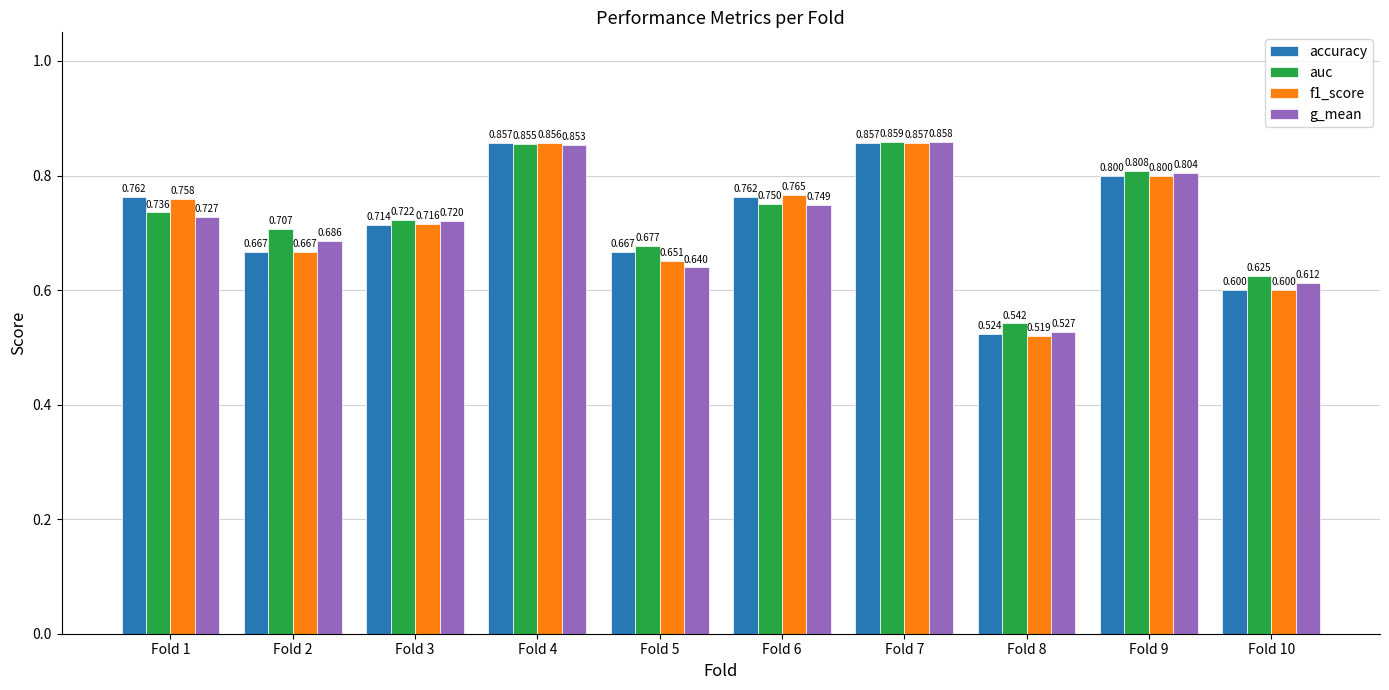

Which series has the largest total across all categories?

auc